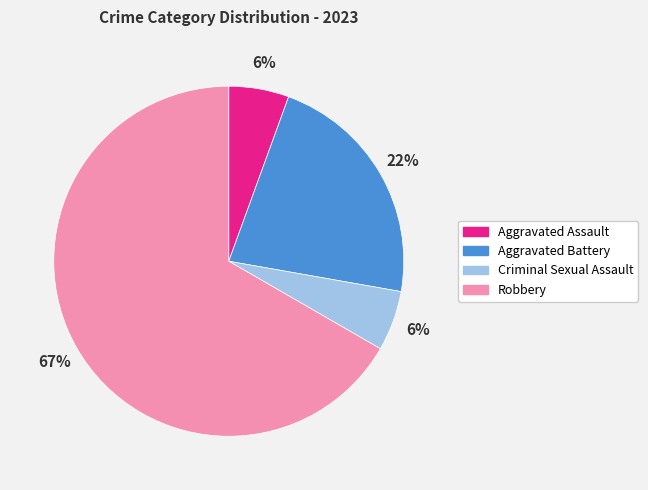

Combined, do Robbery and Criminal Sexual Assault account for over 50%?

Yes